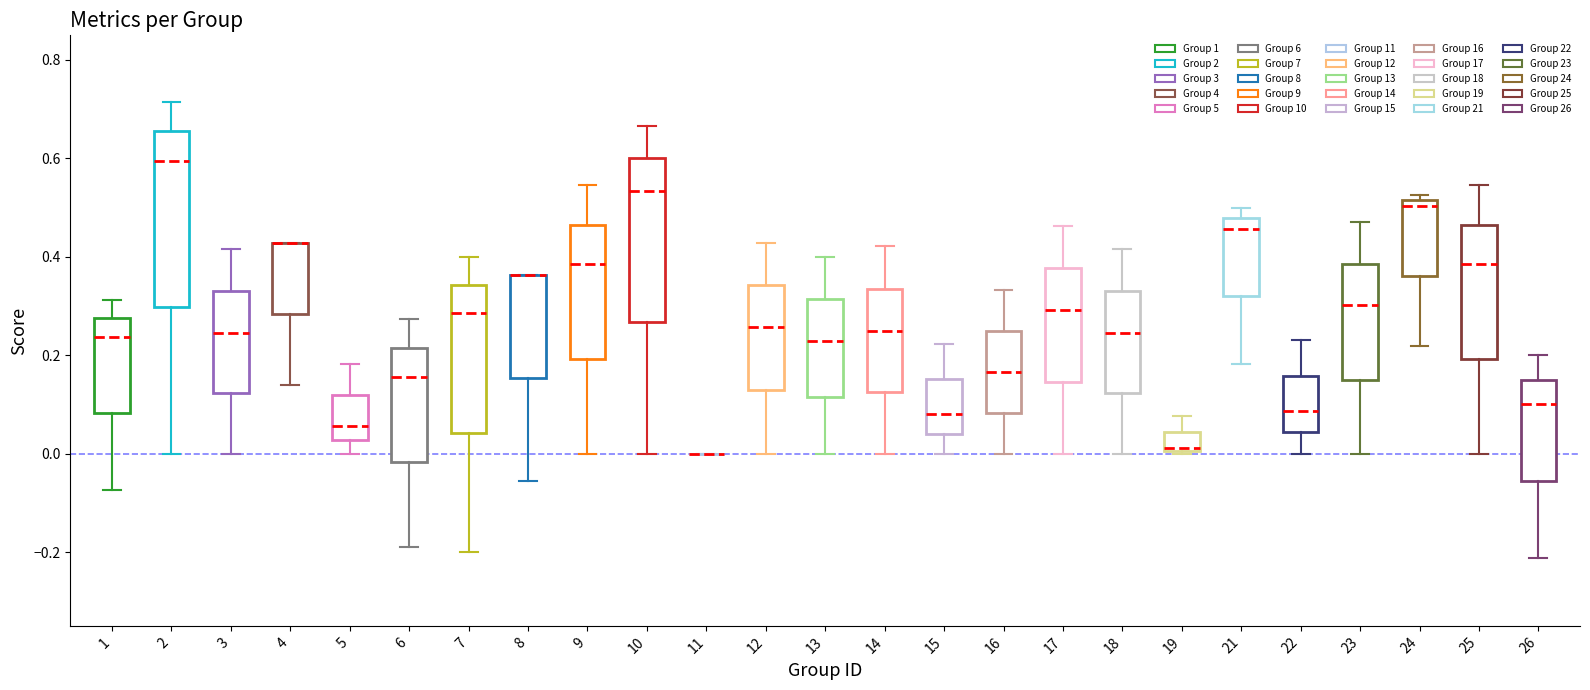

Reading left to right, read every box against the y-axis: the position of its median line, the range the box covers, and the ends of its whiskers. The values are not printed on the chart, so give them approximately, as read against the axis.

1: median 0.24, box 0.08 to 0.28, whiskers -0.08 to 0.32
2: median 0.60, box 0.30 to 0.66, whiskers 0.00 to 0.72
3: median 0.24, box 0.12 to 0.34, whiskers 0.00 to 0.42
4: median 0.42 (drawn on the box's upper edge), box 0.28 to 0.42, whiskers 0.14 to 0.42
5: median 0.06, box 0.02 to 0.12, whiskers 0.00 to 0.18
6: median 0.16, box -0.02 to 0.22, whiskers -0.18 to 0.28
7: median 0.28, box 0.04 to 0.34, whiskers -0.20 to 0.40
8: median 0.36 (drawn on the box's upper edge), box 0.16 to 0.36, whiskers -0.06 to 0.36
9: median 0.38, box 0.20 to 0.46, whiskers 0.00 to 0.54
10: median 0.54, box 0.26 to 0.60, whiskers 0.00 to 0.66
11: box collapsed to a line at 0.00, whiskers 0.00 to 0.00
12: median 0.26, box 0.12 to 0.34, whiskers 0.00 to 0.42
13: median 0.22, box 0.12 to 0.32, whiskers 0.00 to 0.40
14: median 0.24, box 0.12 to 0.34, whiskers 0.00 to 0.42
15: median 0.08, box 0.04 to 0.16, whiskers 0.00 to 0.22
16: median 0.16, box 0.08 to 0.26, whiskers 0.00 to 0.34
17: median 0.30, box 0.14 to 0.38, whiskers 0.00 to 0.46
18: median 0.24, box 0.12 to 0.34, whiskers 0.00 to 0.42
19: median 0.02, box 0.00 to 0.04, whiskers 0.00 to 0.08
21: median 0.46, box 0.32 to 0.48, whiskers 0.18 to 0.50
22: median 0.08, box 0.04 to 0.16, whiskers 0.00 to 0.24
23: median 0.30, box 0.16 to 0.38, whiskers 0.00 to 0.48
24: median 0.50, box 0.36 to 0.52, whiskers 0.22 to 0.52 (just above the box's upper edge)
25: median 0.38, box 0.20 to 0.46, whiskers 0.00 to 0.54
26: median 0.10, box -0.06 to 0.16, whiskers -0.22 to 0.20